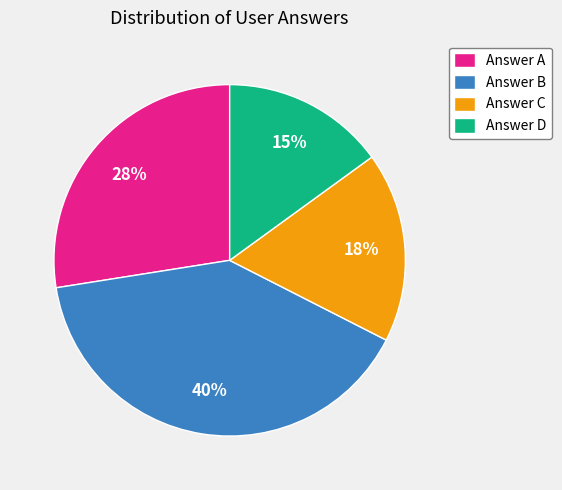

Count the number of slices in the pie.

4